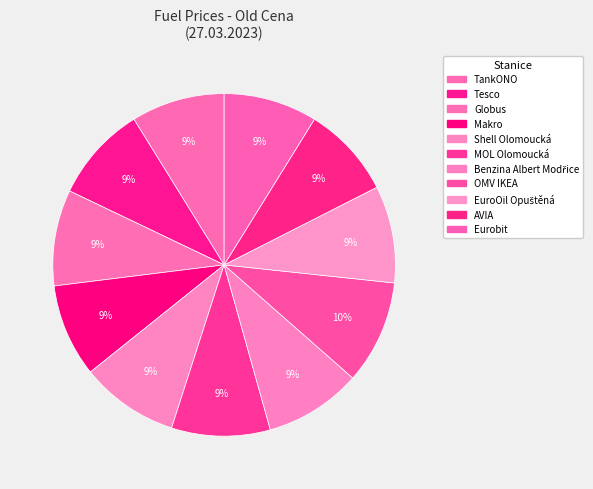

Which category has the smallest portion of the pie?

AVIA